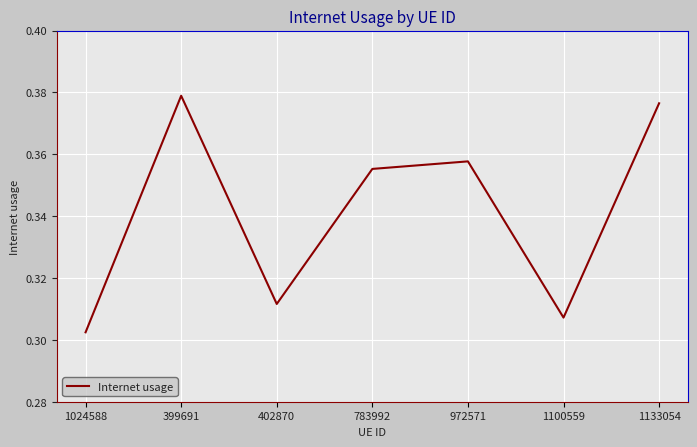

What position from the right is 1100559?

2